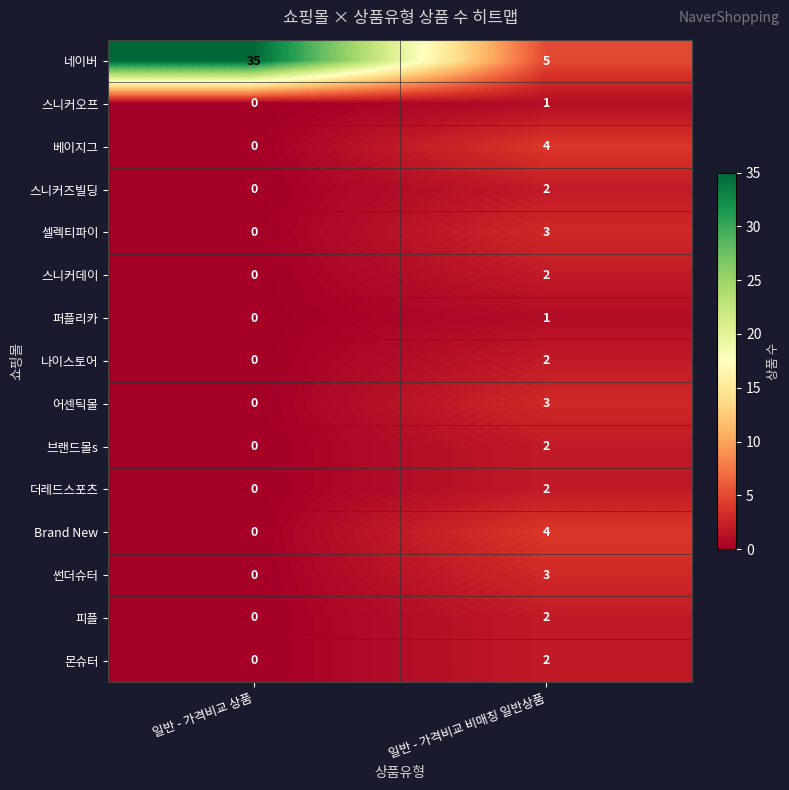

Rank the categories by 피플 value from lowest to highest.

일반 - 가격비교 상품, 일반 - 가격비교 비매칭 일반상품